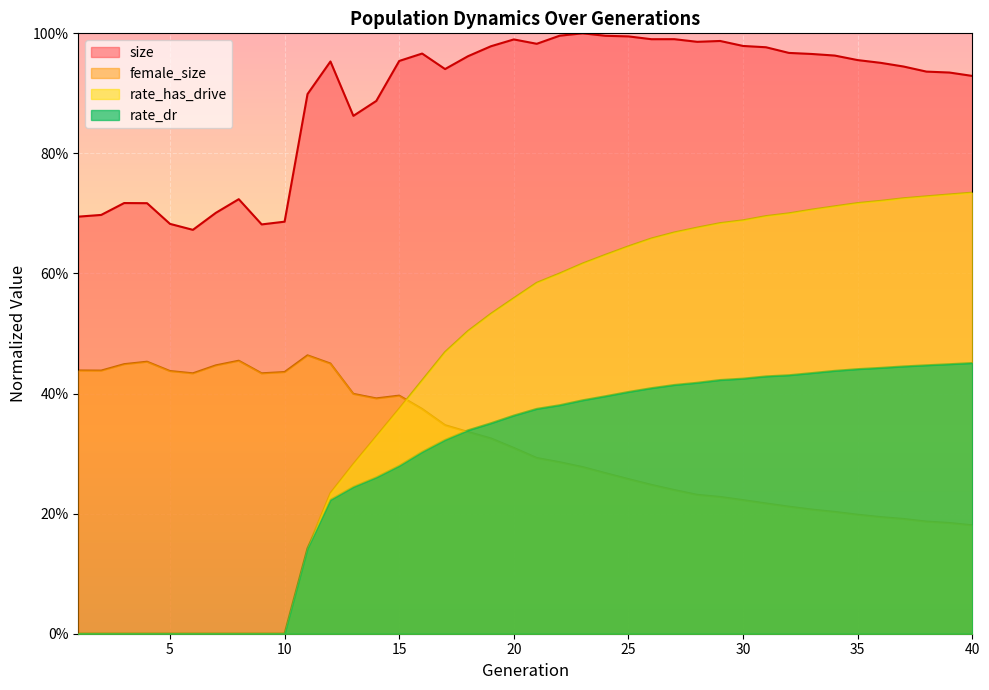

Rank the series by their maximum value, from lowest to highest.

rate_dr, female_size, rate_has_drive, size